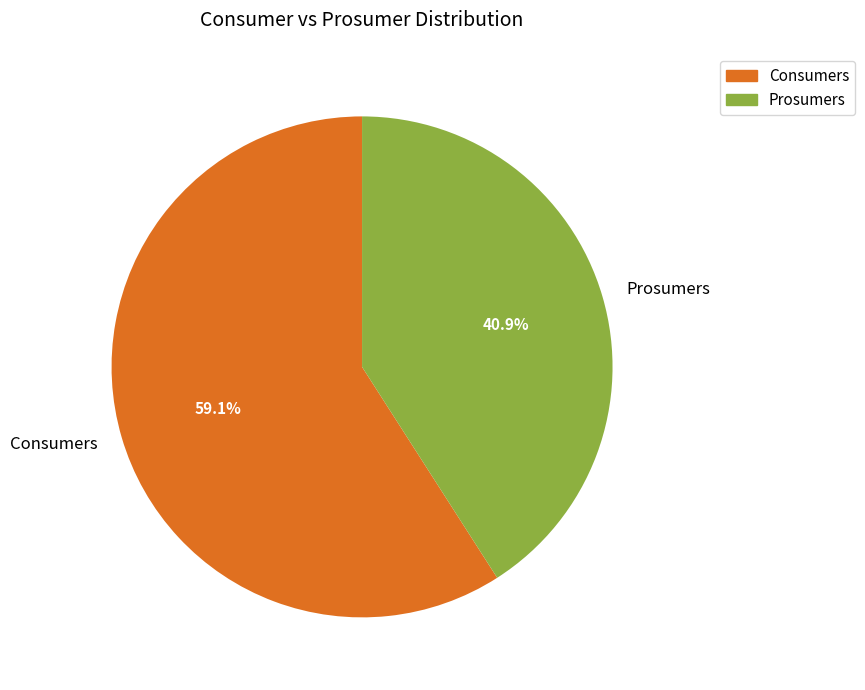

To the nearest percent, what percentage of the pie is Prosumers?

41%